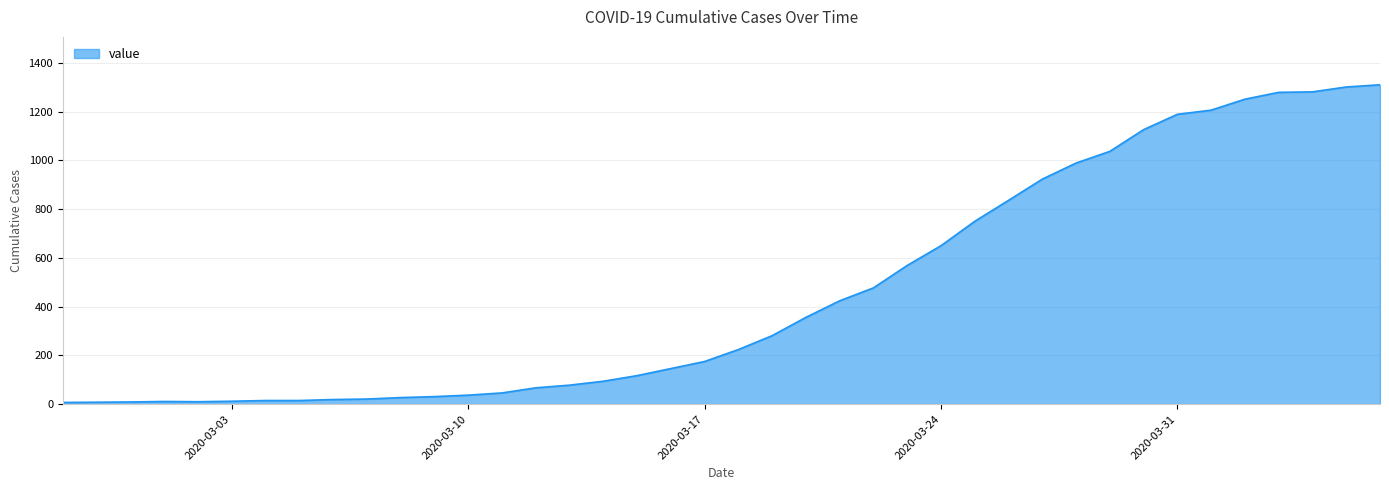

What is the difference between the maximum and minimum values?

1303